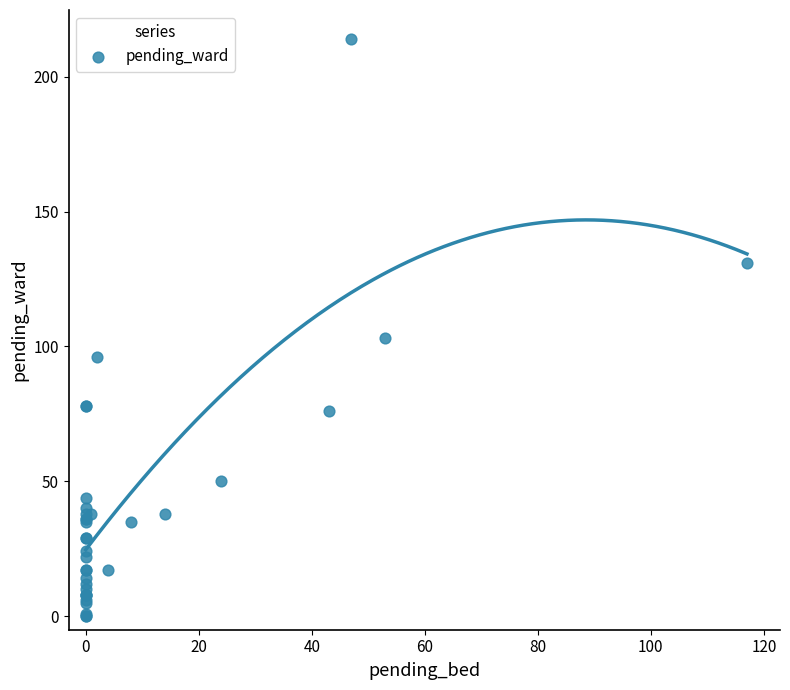

What Y value in the scatter plot is closest to 107?

103